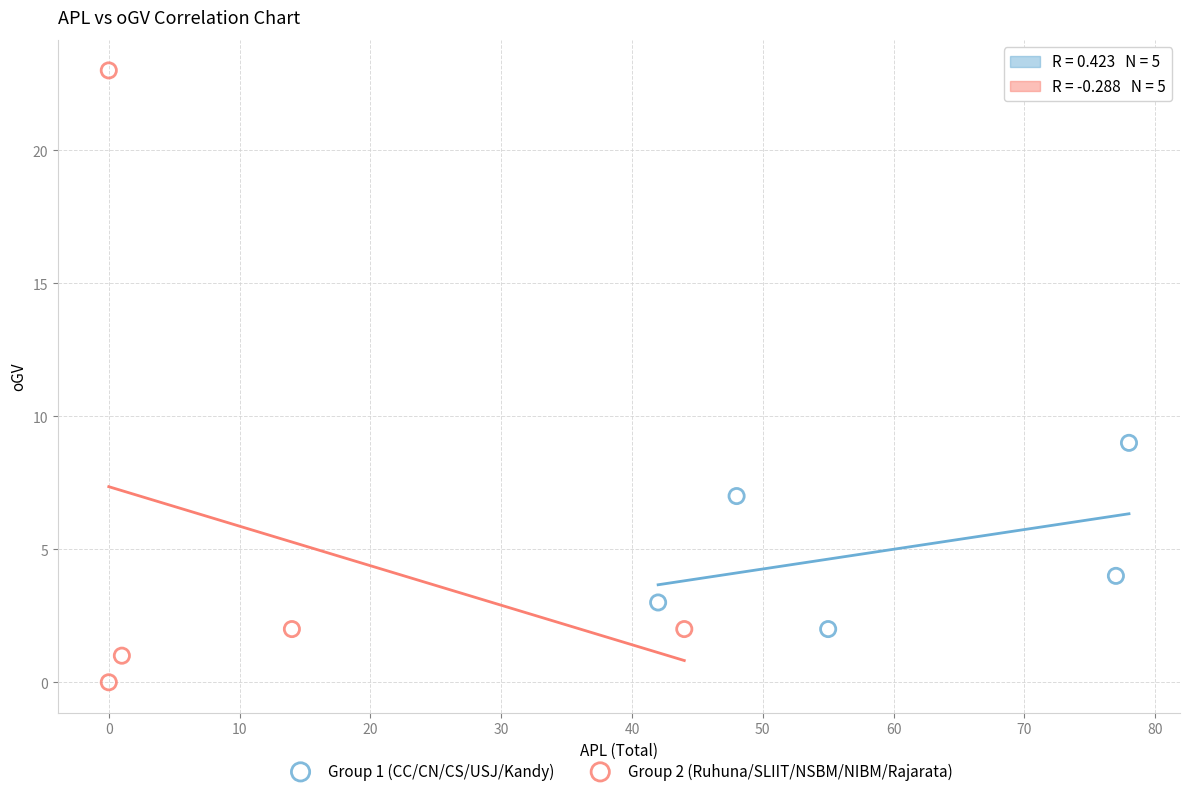

Which series reaches the minimum Y coordinate?

Group 2 (Ruhuna/SLIIT/NSBM/NIBM/Rajarata)